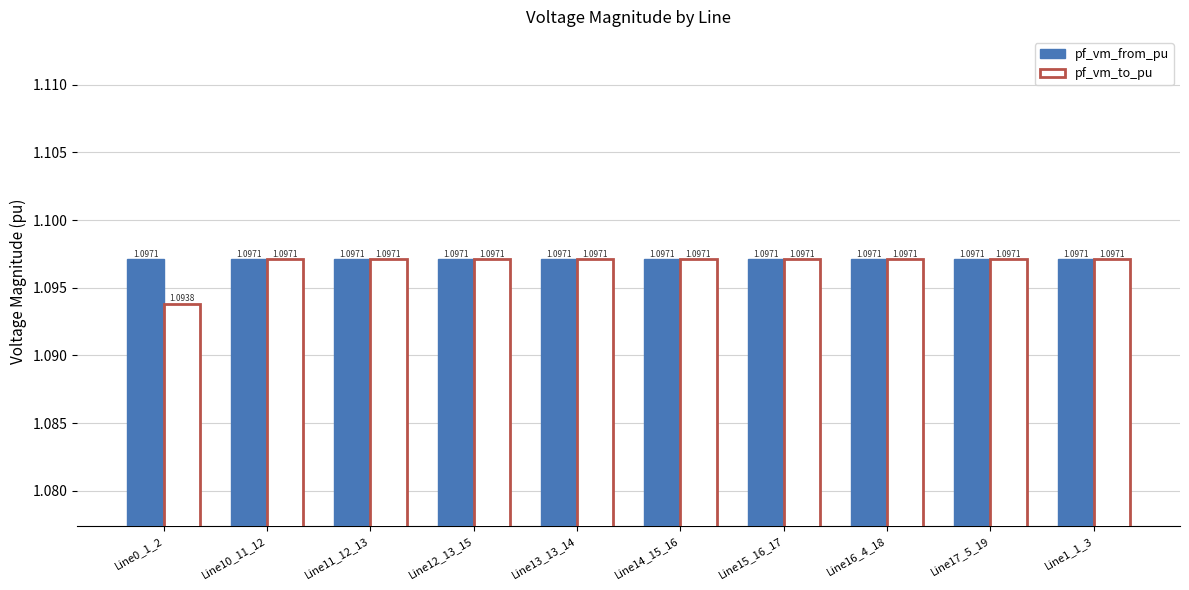

What is the sum of the pf_vm_from_pu values at Line10_11_12 and Line1_1_3?

2.2